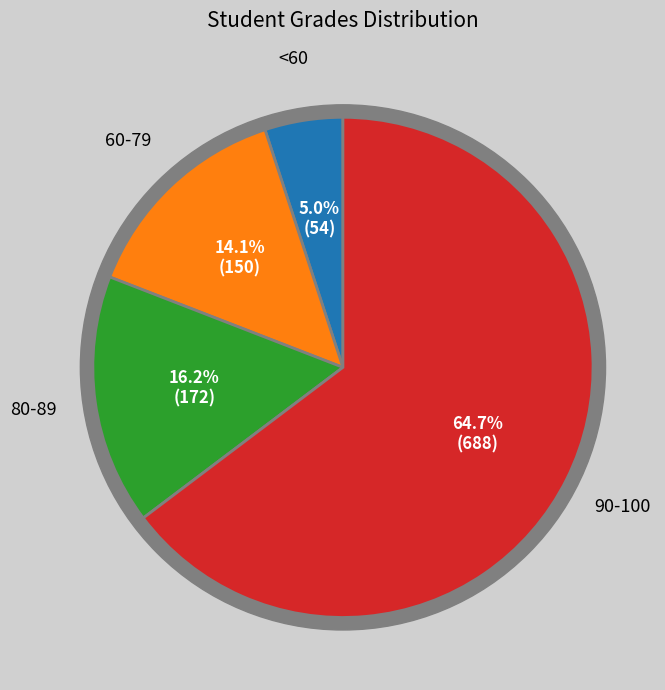

Do 630 and 670 together represent more than half of the pie?

No